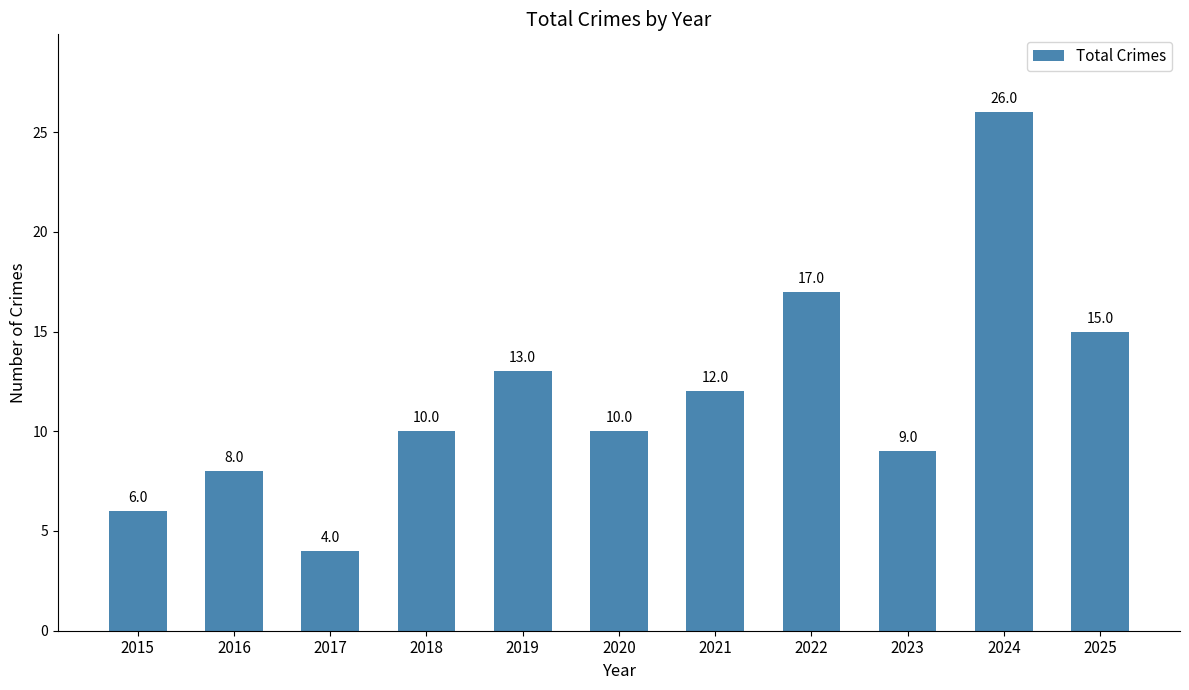

Reading left to right, extract all data points from this chart.

2015=6	2016=8	2017=4	2018=10	2019=13	2020=10	2021=12	2022=17	2023=9	2024=26	2025=15